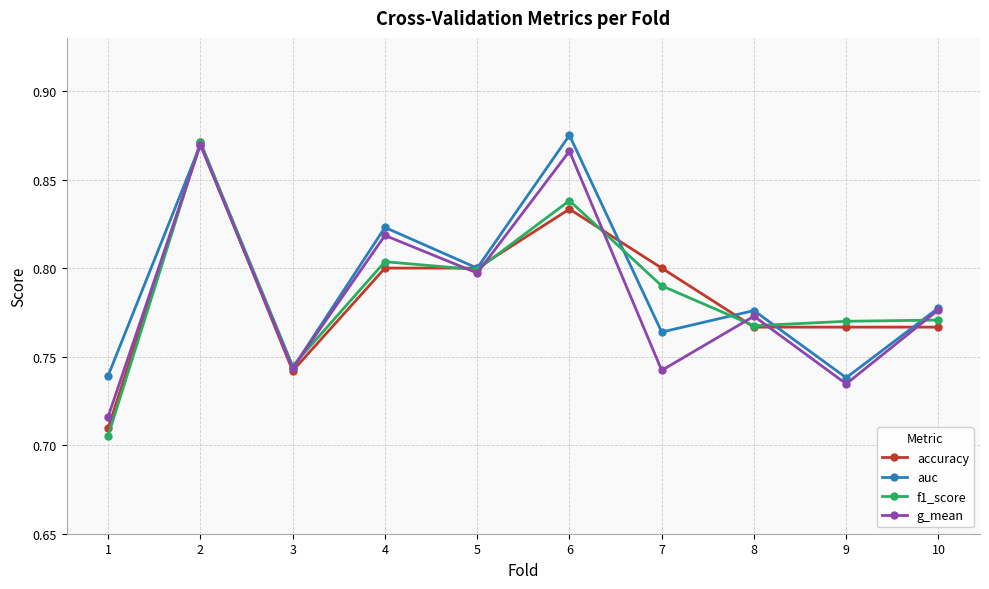

True or false: f1_score has more than 1 points higher than both neighbors.

True